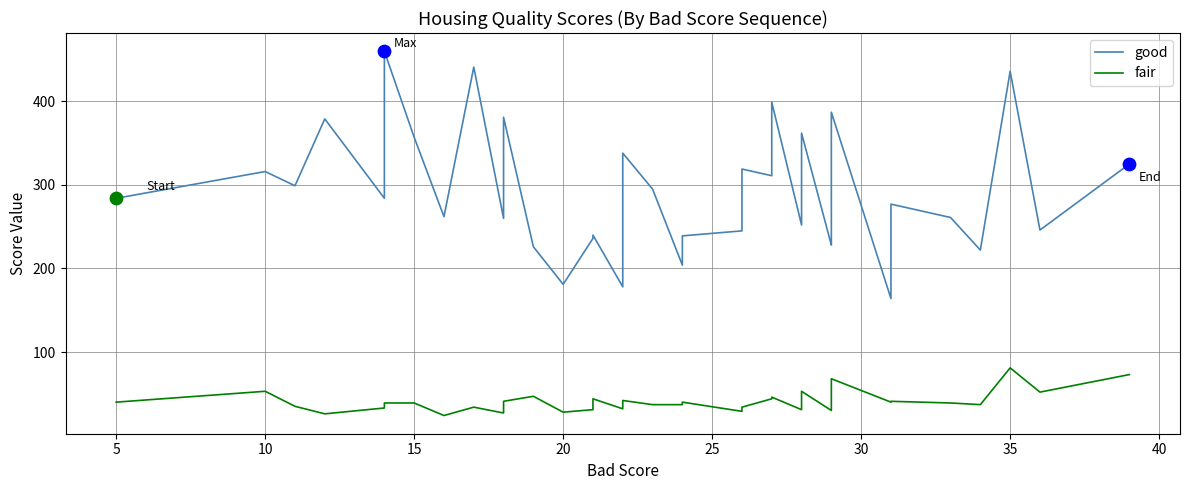

What are all the series names shown in the legend?

good, fair